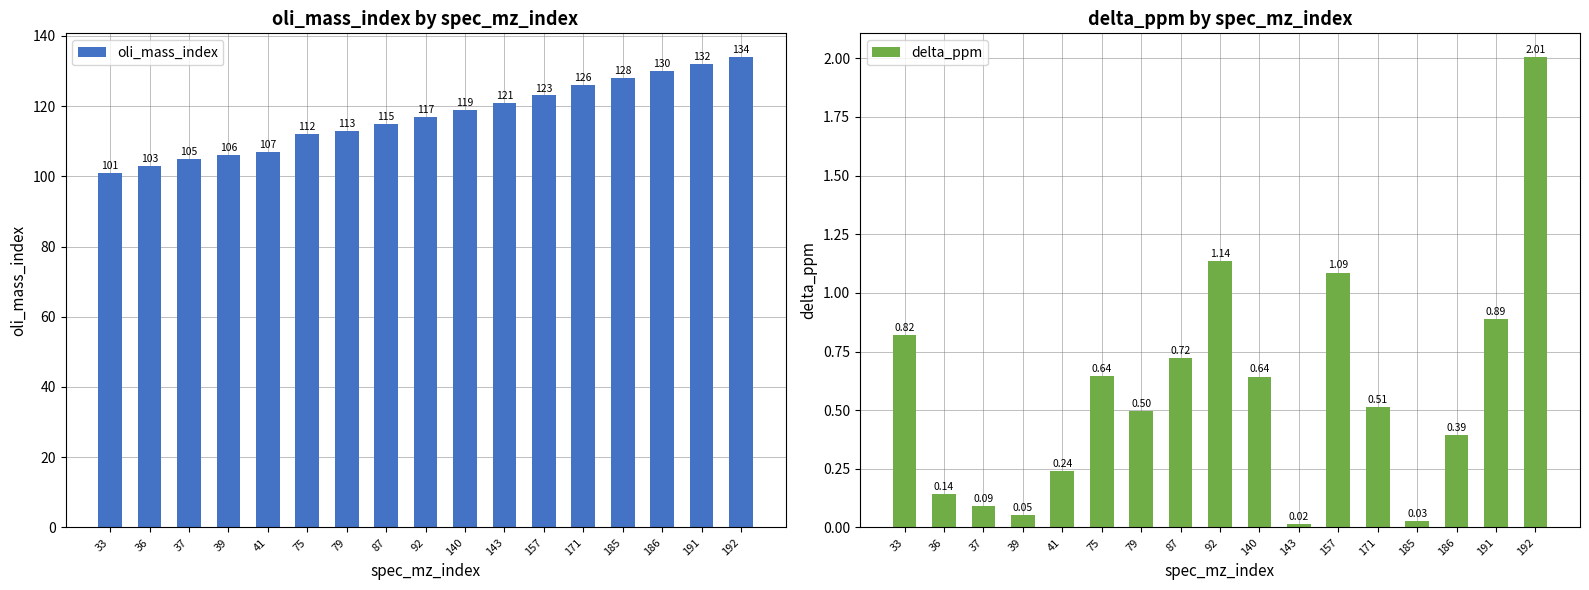

The value of oli_mass_index at 143 is 121.0. True or false?

True